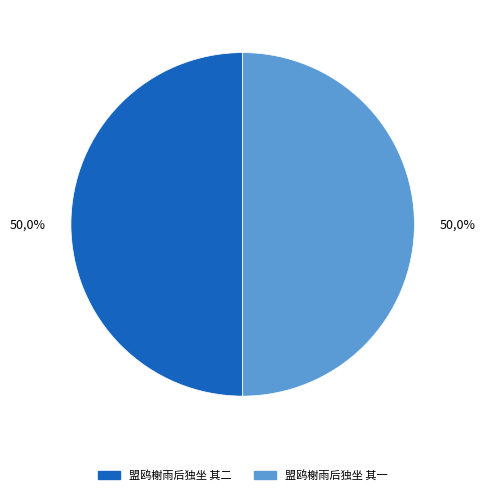

How many segments does this pie chart have?

2